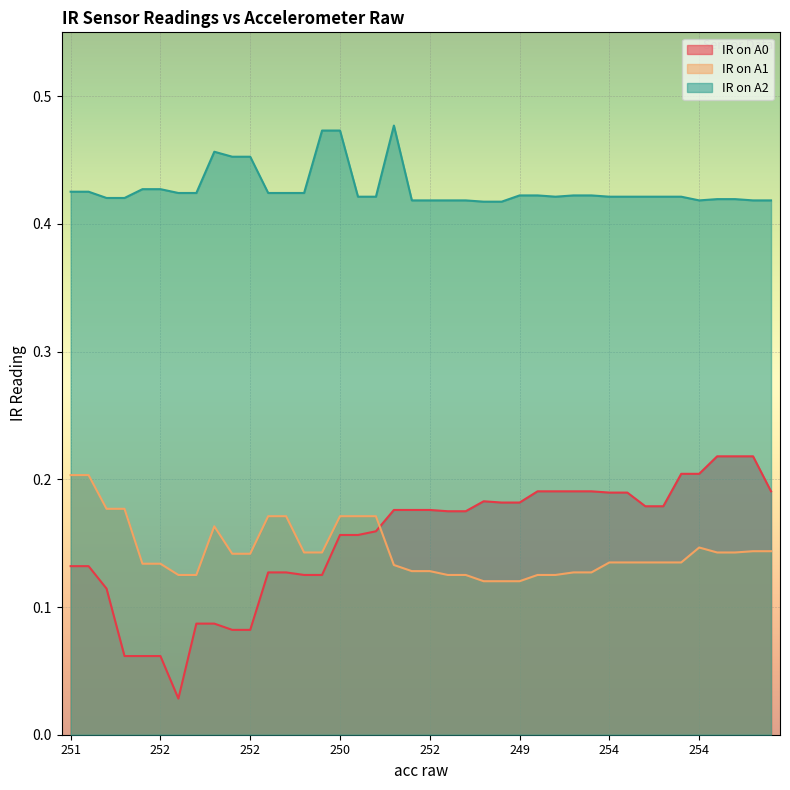

How many interior local valleys does the IR on A2 series have?

2